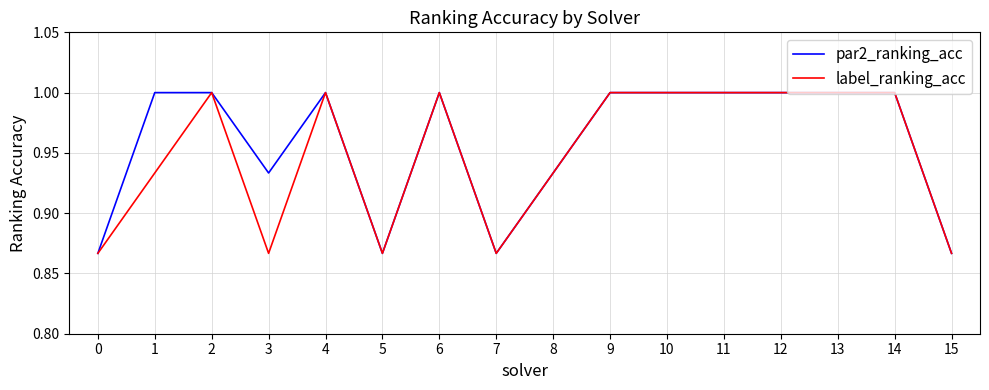

What are all the series names shown in the legend?

par2_ranking_acc, label_ranking_acc